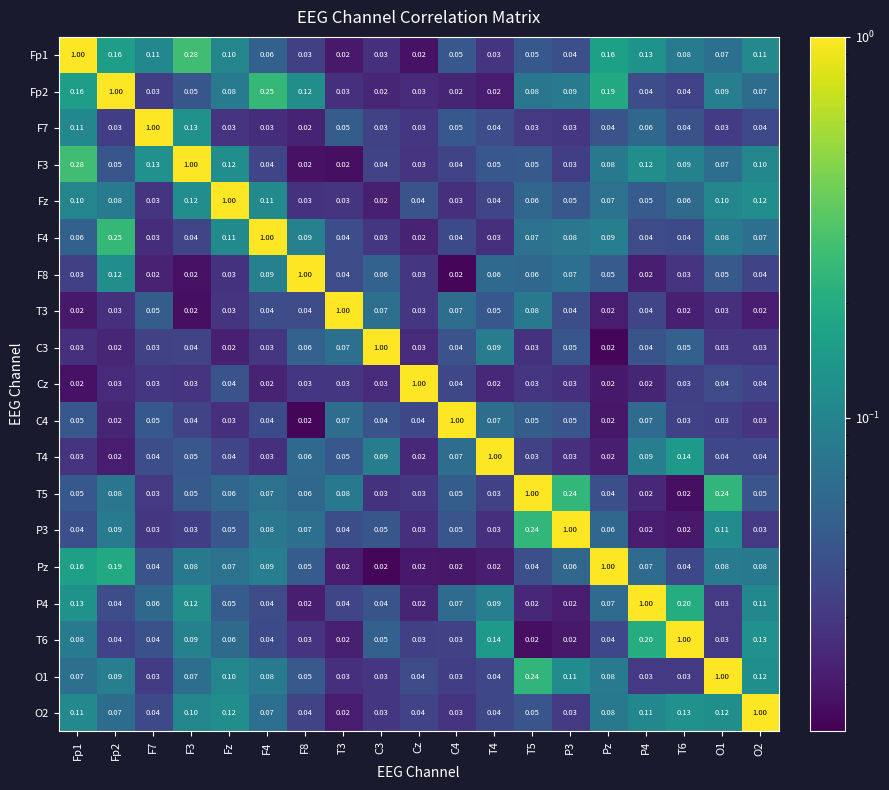

Is the value of C3 at O2 greater than the value of P4 at Fp1?

No